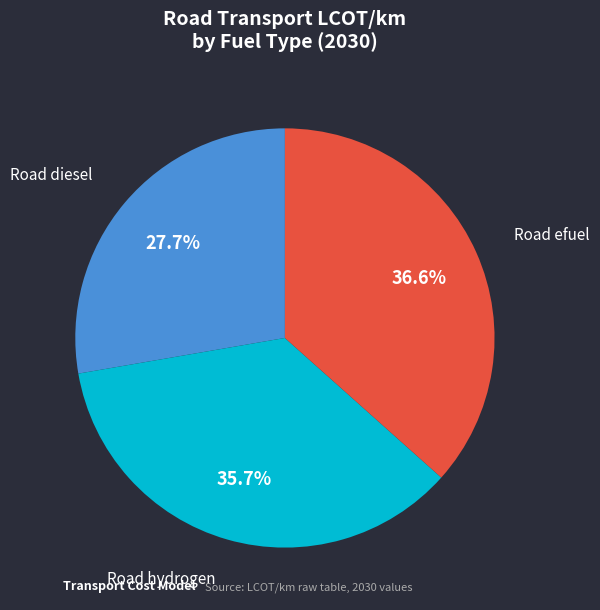

Is there a majority slice in this chart?

No